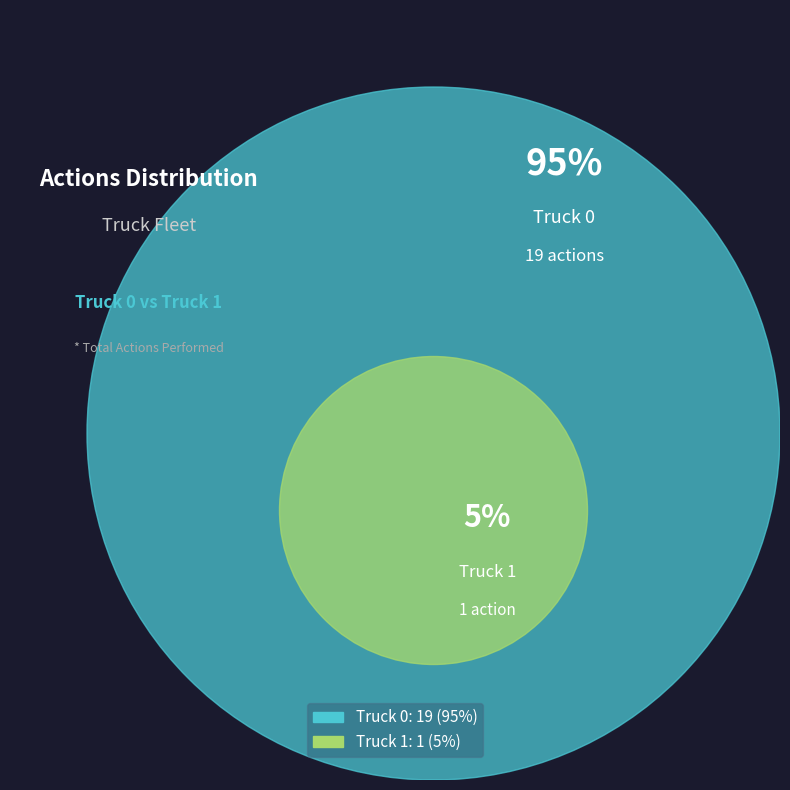

Is it true that Truck 1 is 5% of the pie?

True